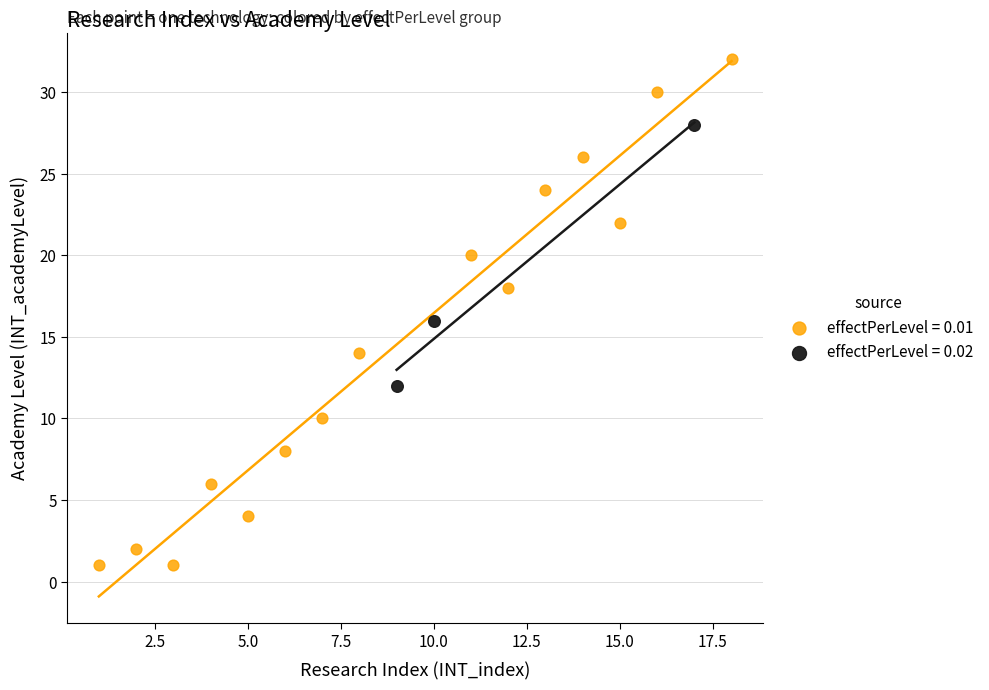

Which series has the largest Y range (max minus min)?

effectPerLevel = 0.01